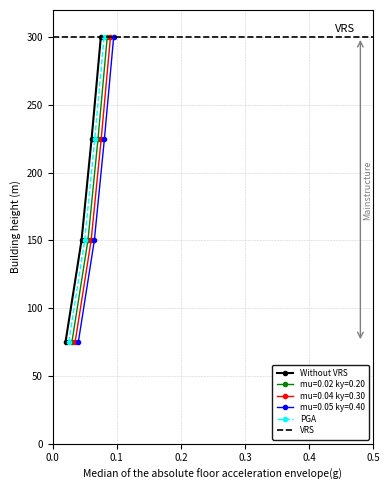

What is the highest value of the Without VRS series?

300